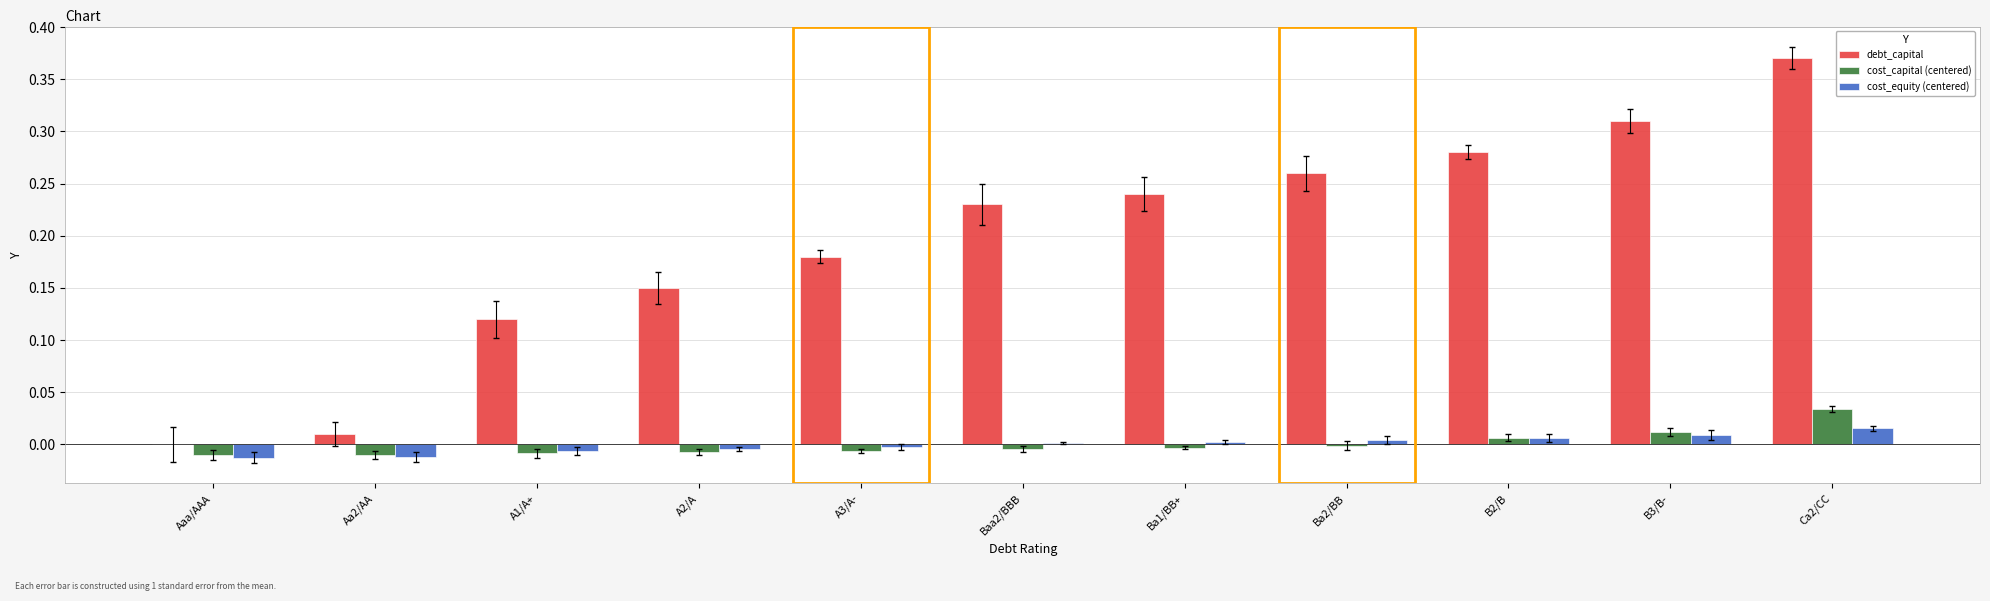

Which series has the largest range (max minus min)?

debt_capital